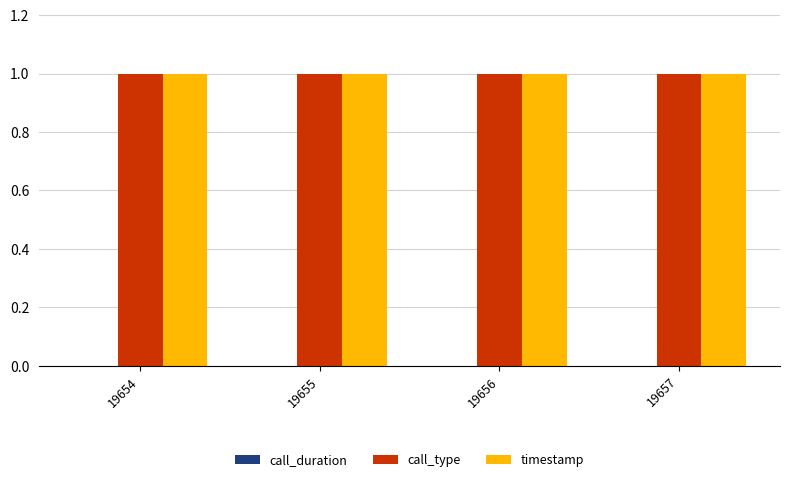

True or false: call_type has a value of 1.0 at 19657.

True